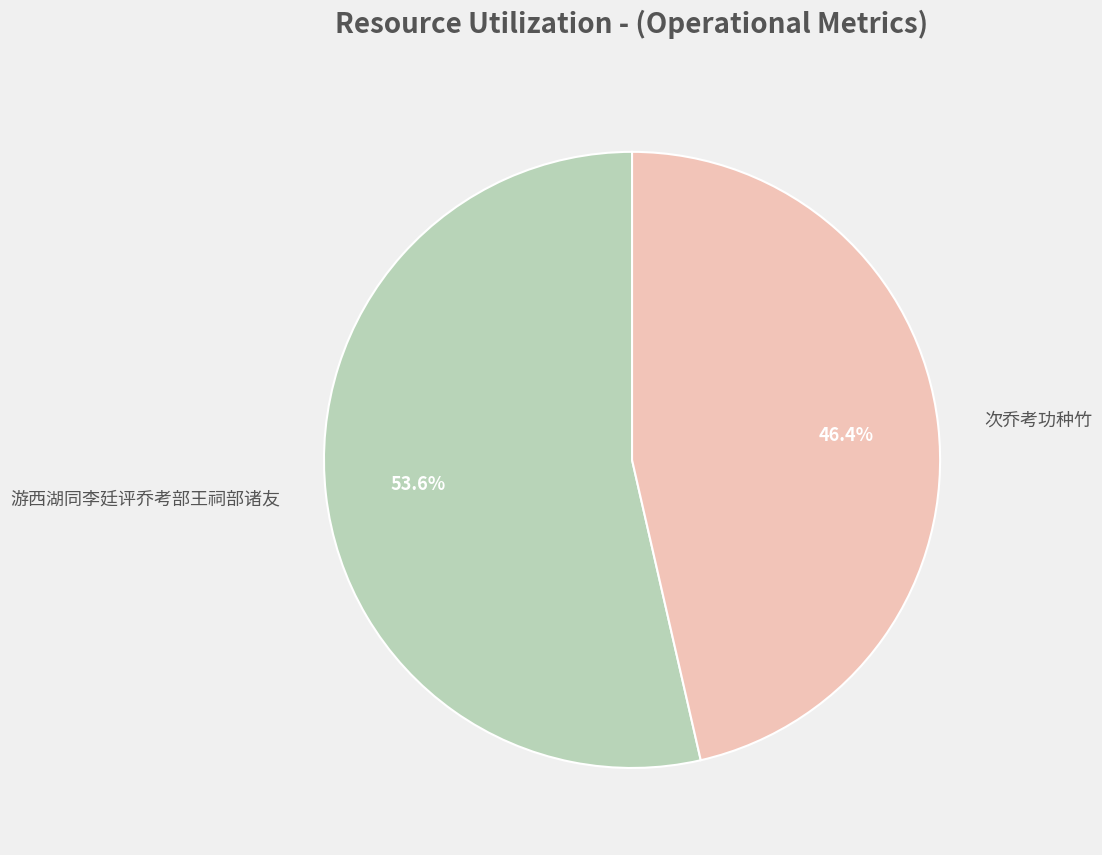

What is the ratio of the value at 次乔考功种竹 to the value at 游西湖同李廷评乔考部王祠部诸友?

0.9